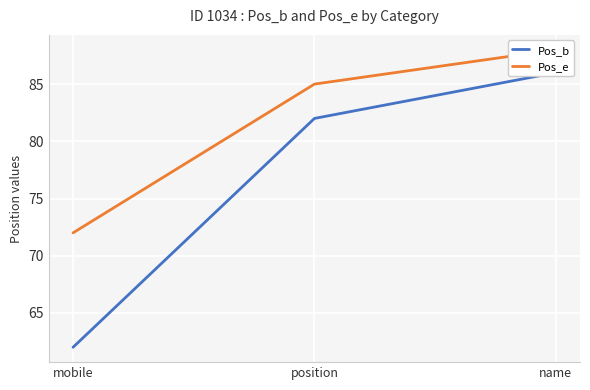

Is the value of Pos_e at position greater than the value of Pos_b at mobile?

Yes